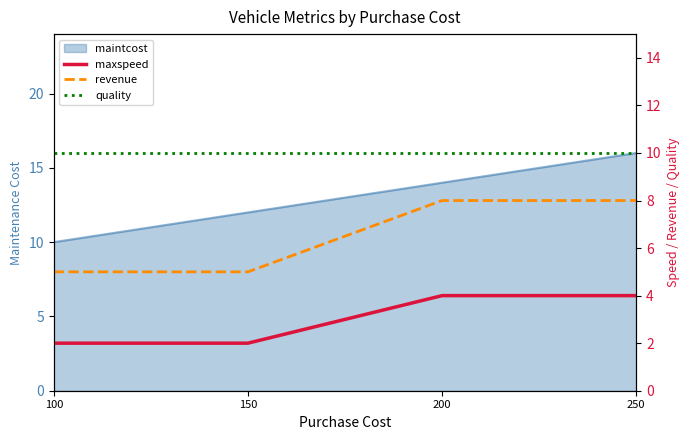

Rank the categories by revenue value from lowest to highest.

100, 150, 200, 250